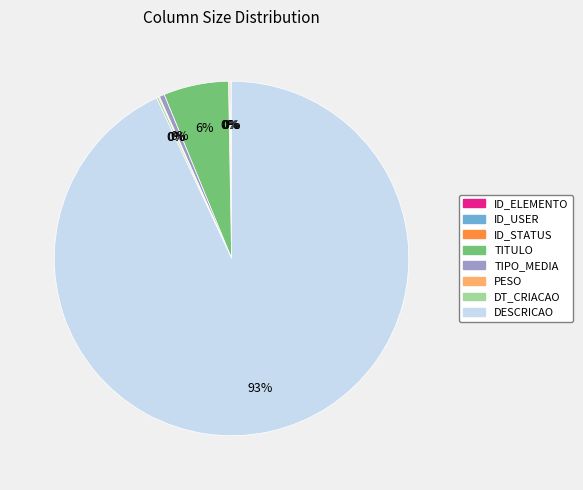

Which category has the biggest portion of the pie?

DESCRICAO